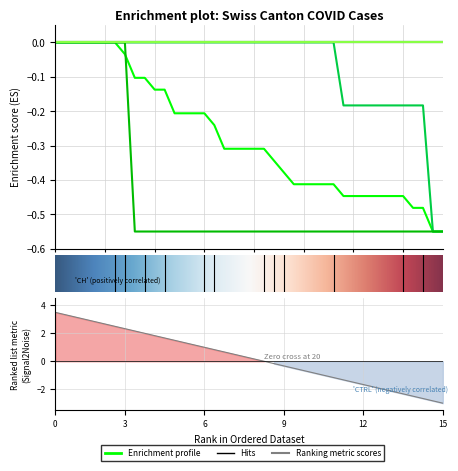

How many lines are shown in the chart?

3